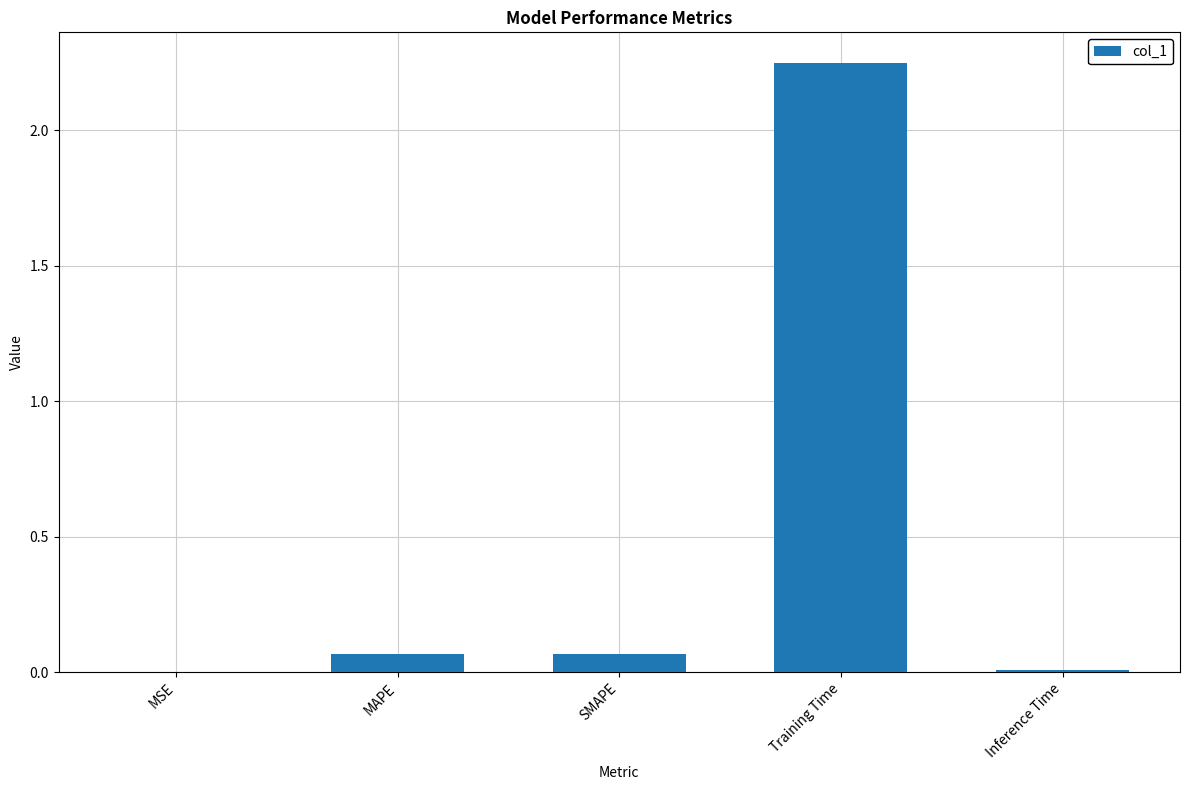

Which category has the highest value across all series?

Training Time